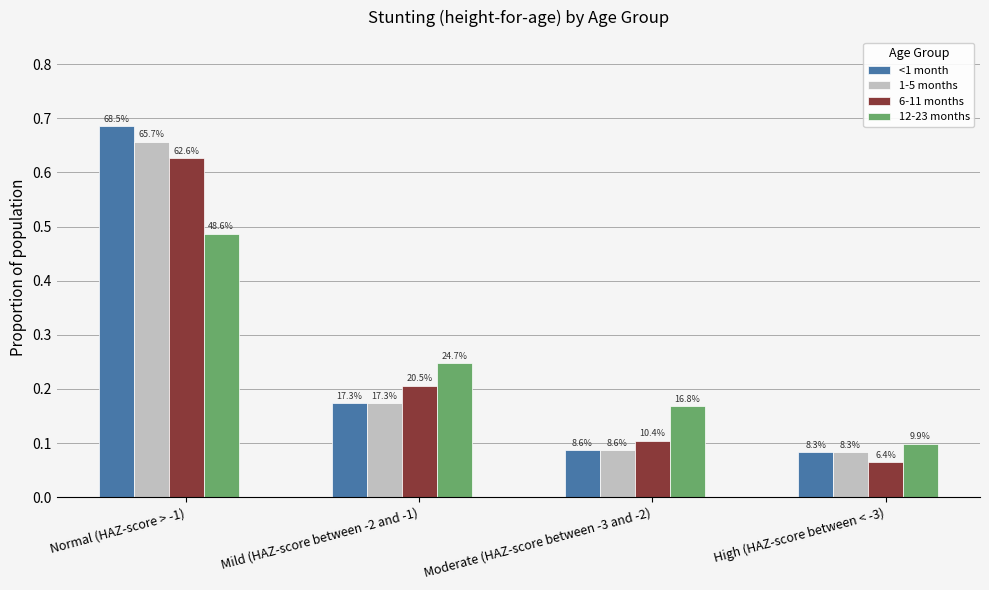

List the series in order of their peak value, highest first.

<1 month, 1-5 months, 6-11 months, 12-23 months